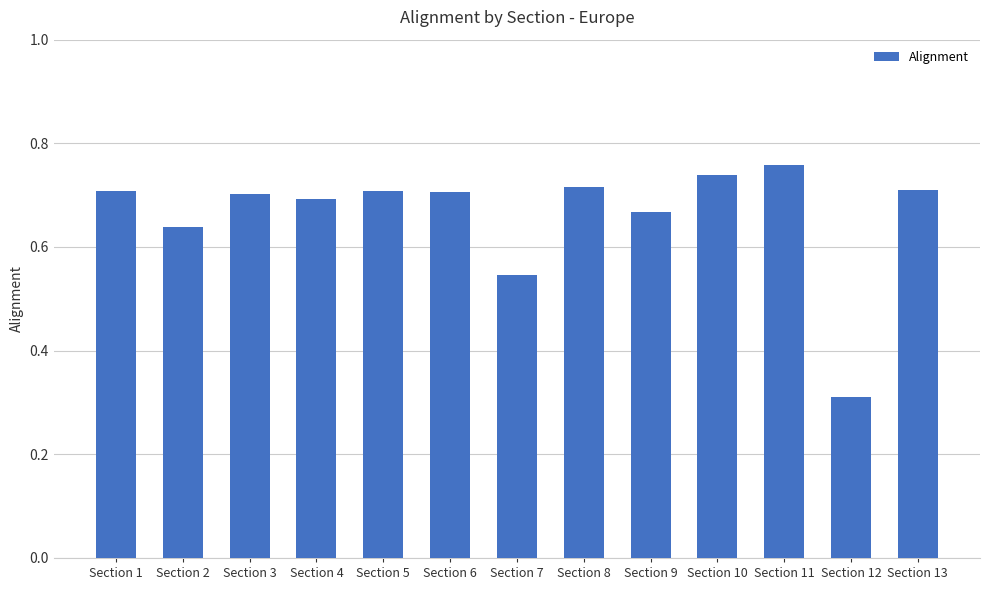

Which category has the lowest value across all series?

Section 12